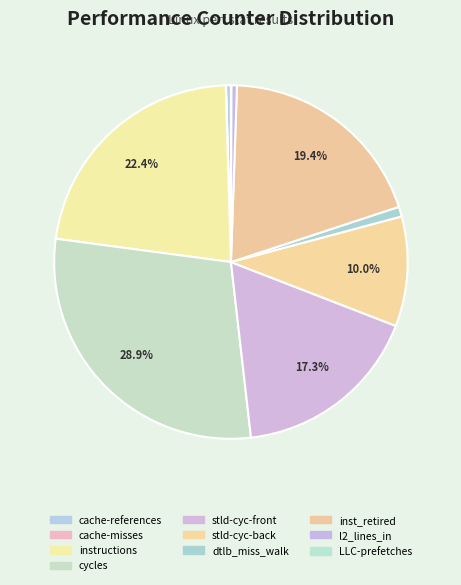

Which slice is the largest?

cycles